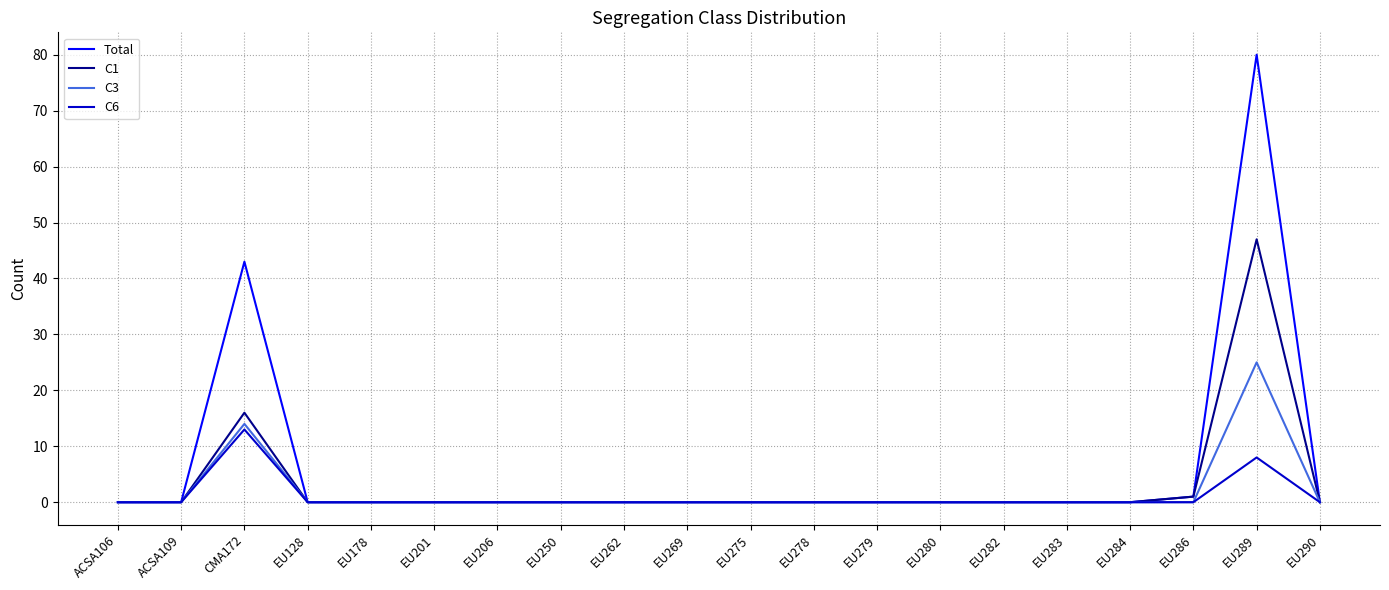

Where is C1 nearest to the value 23?

CMA172